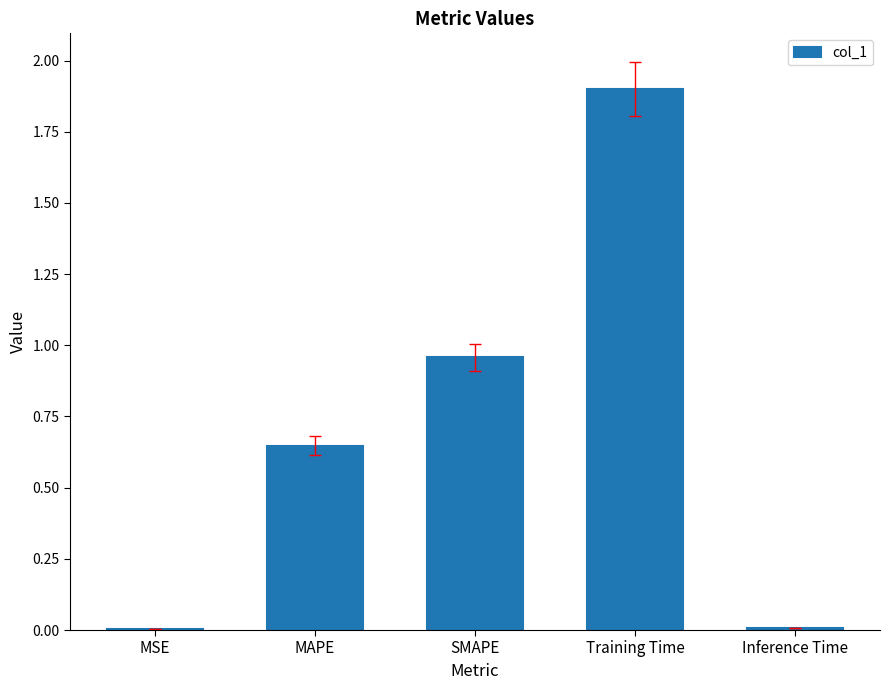

Does the chart contain stacked bars?

No